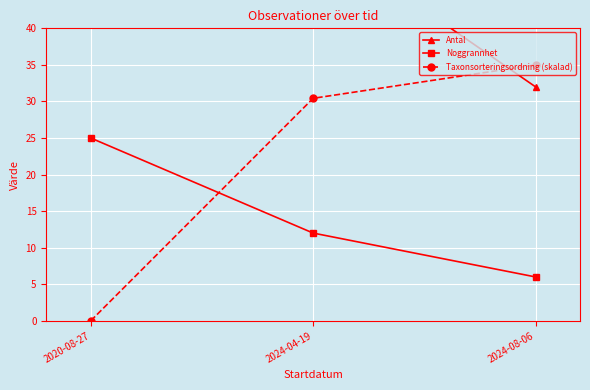

How many lines are shown in the chart?

3